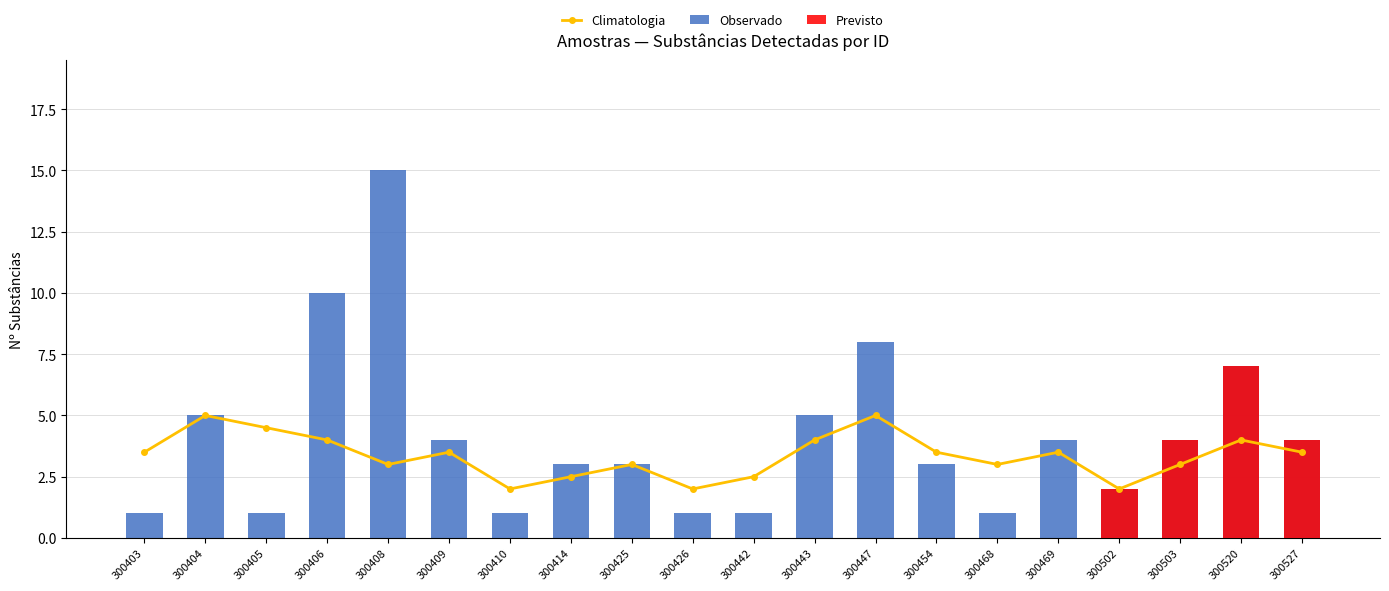

Is it true that lab_num_substances equals 3 at 300414?

True